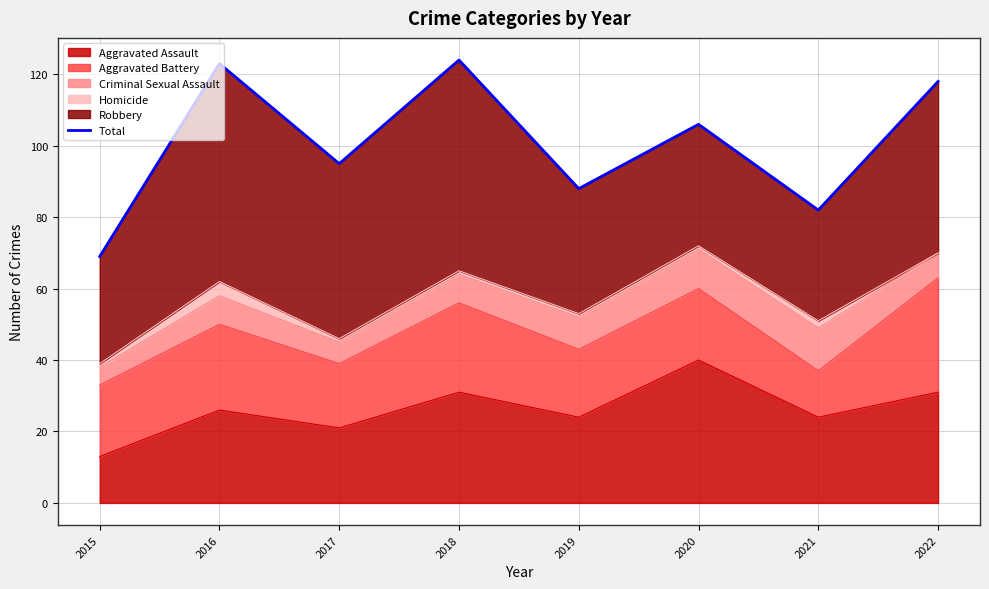

The chart shows a value of 123 at 2016. True or false?

True